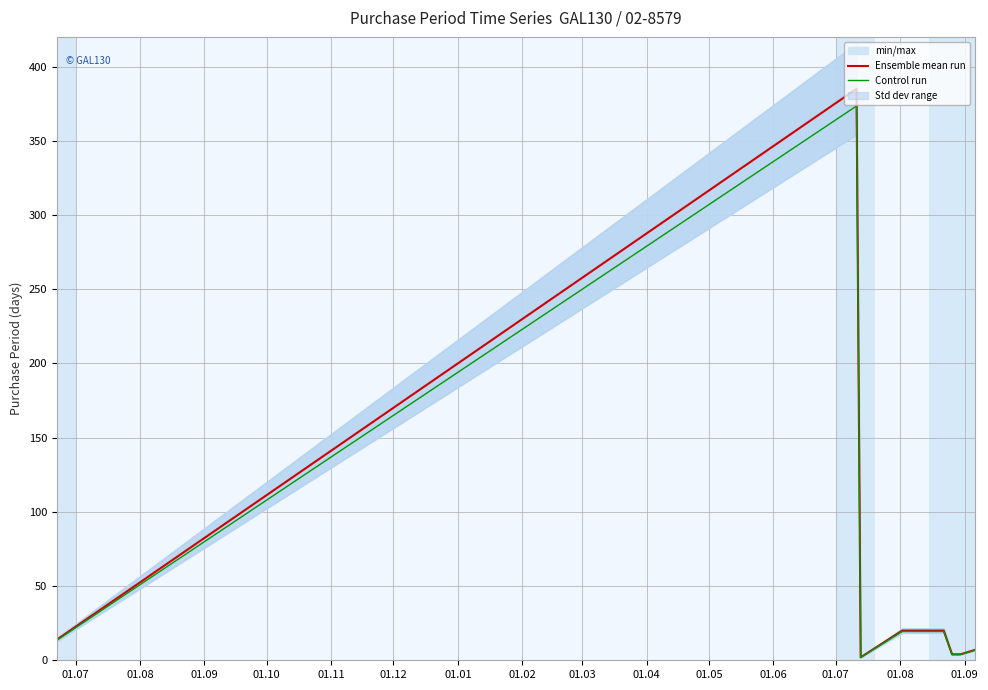

What is the highest value of the Ensemble mean run series?

385.0